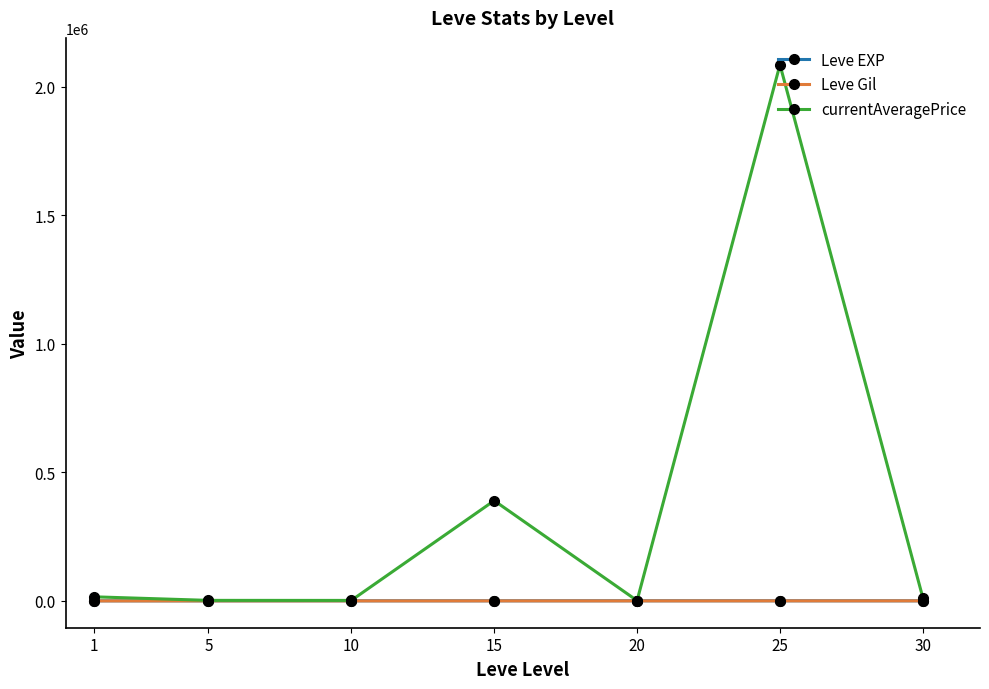

Read the Leve Gil value at 20.

214.2